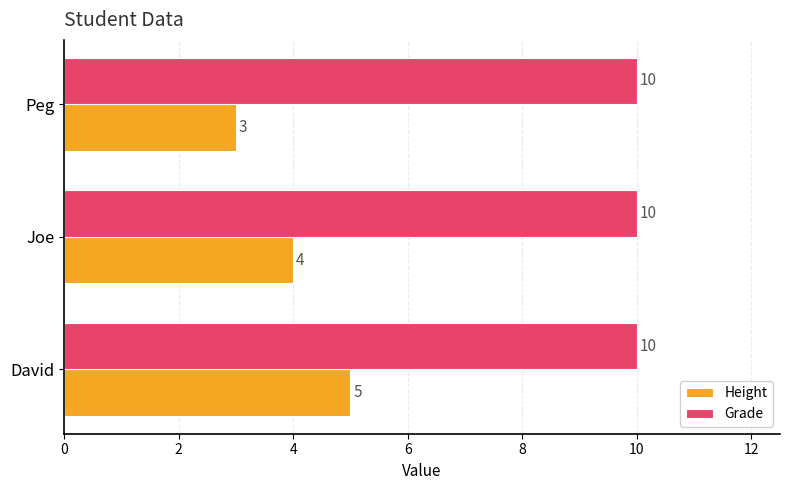

Which series has the widest spread of values?

Height